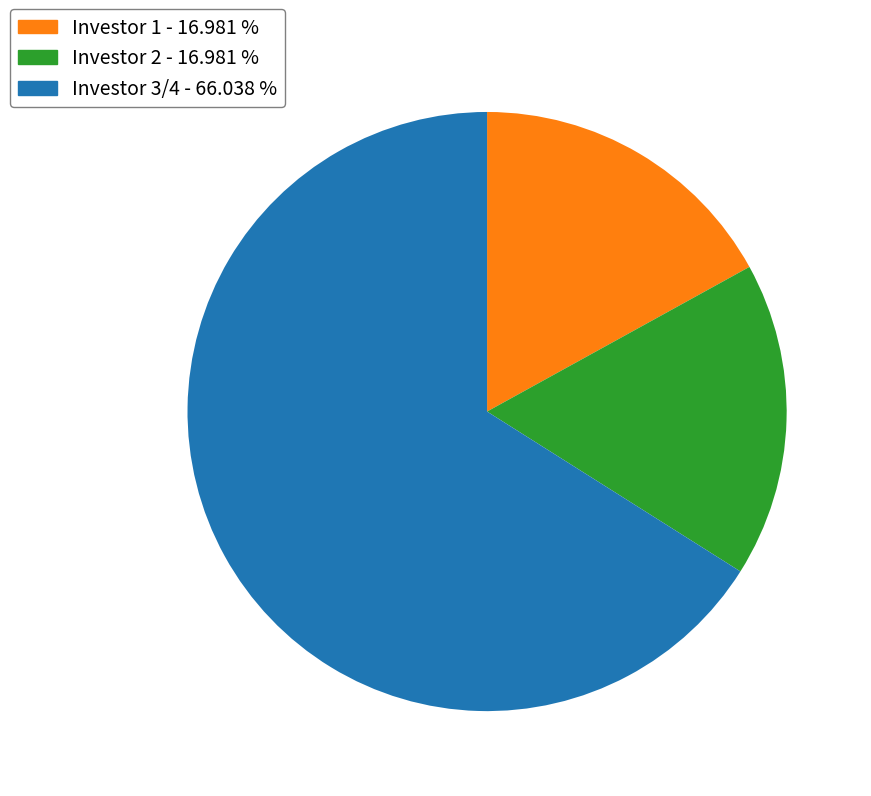

Does any single category account for the majority?

Yes